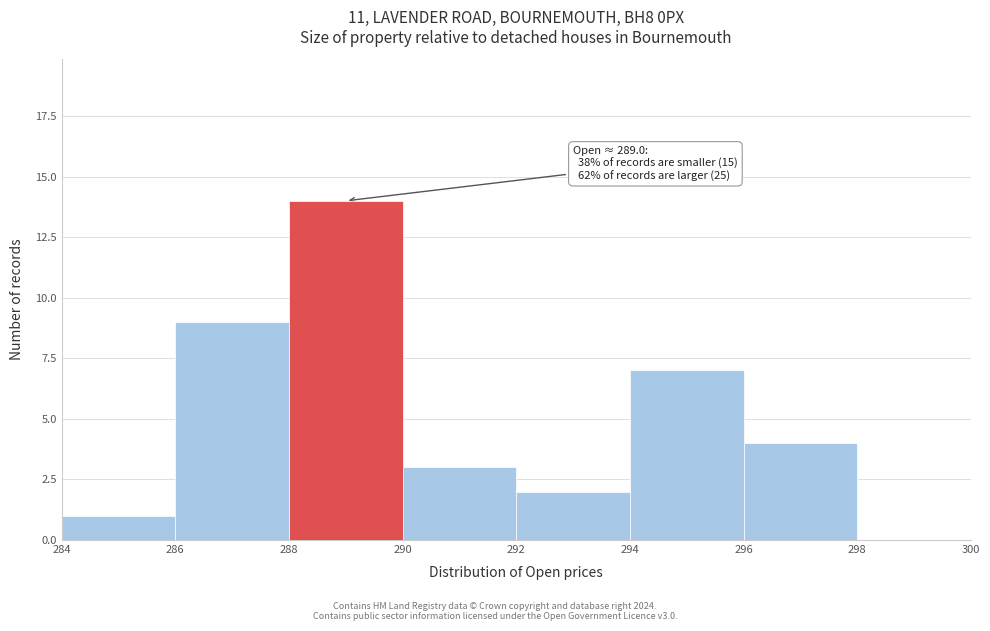

Which range on the x-axis has the tallest bar?

288 to 290